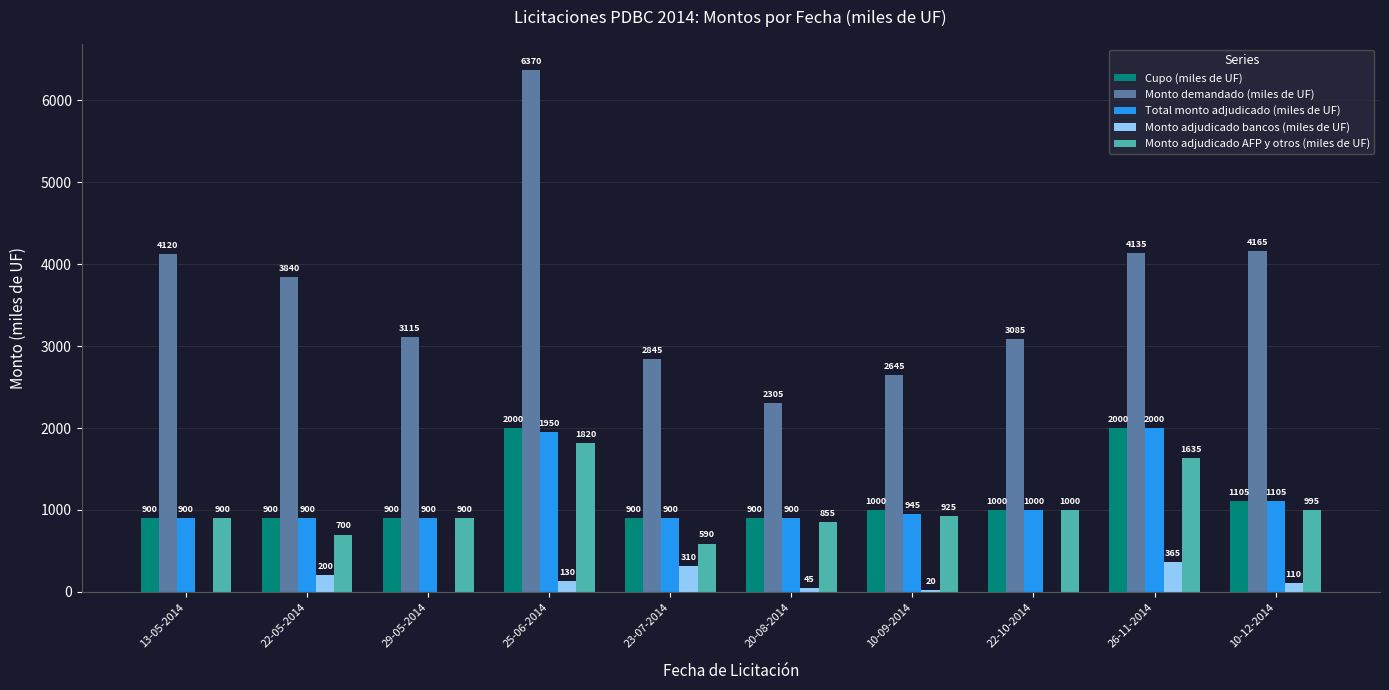

What is the spread (max minus min) of values at 13-05-2014?

4120